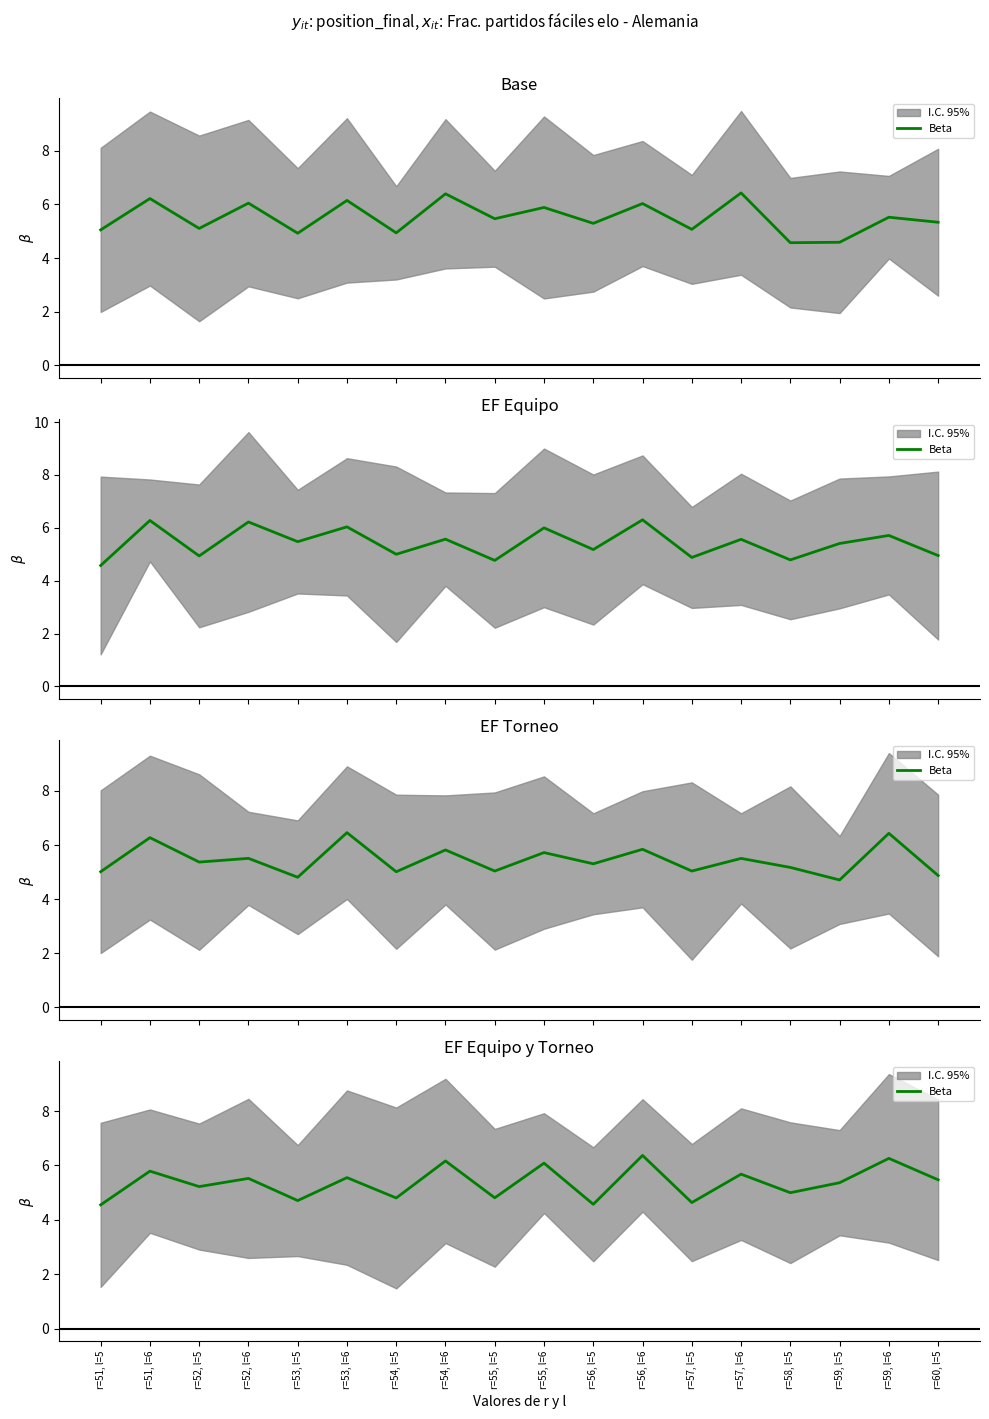

True or false: the data shows 4.6 at r=56, l=5.

True